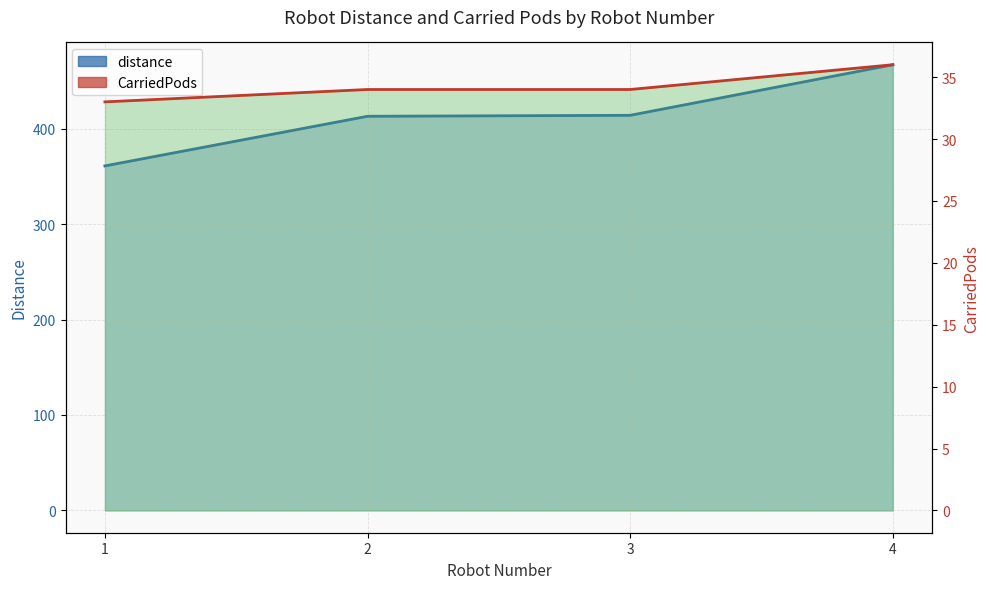

How many data points in distance are less than 414?

2